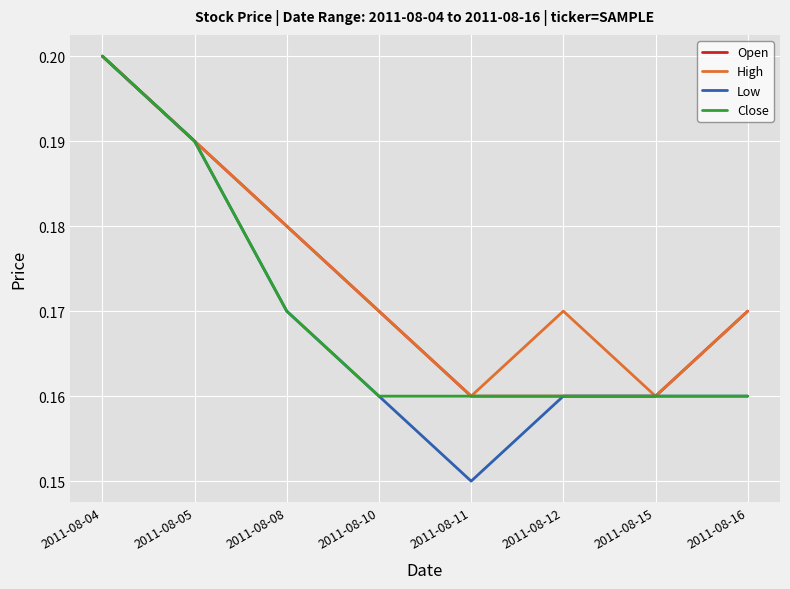

Which series has the largest total across all categories?

High